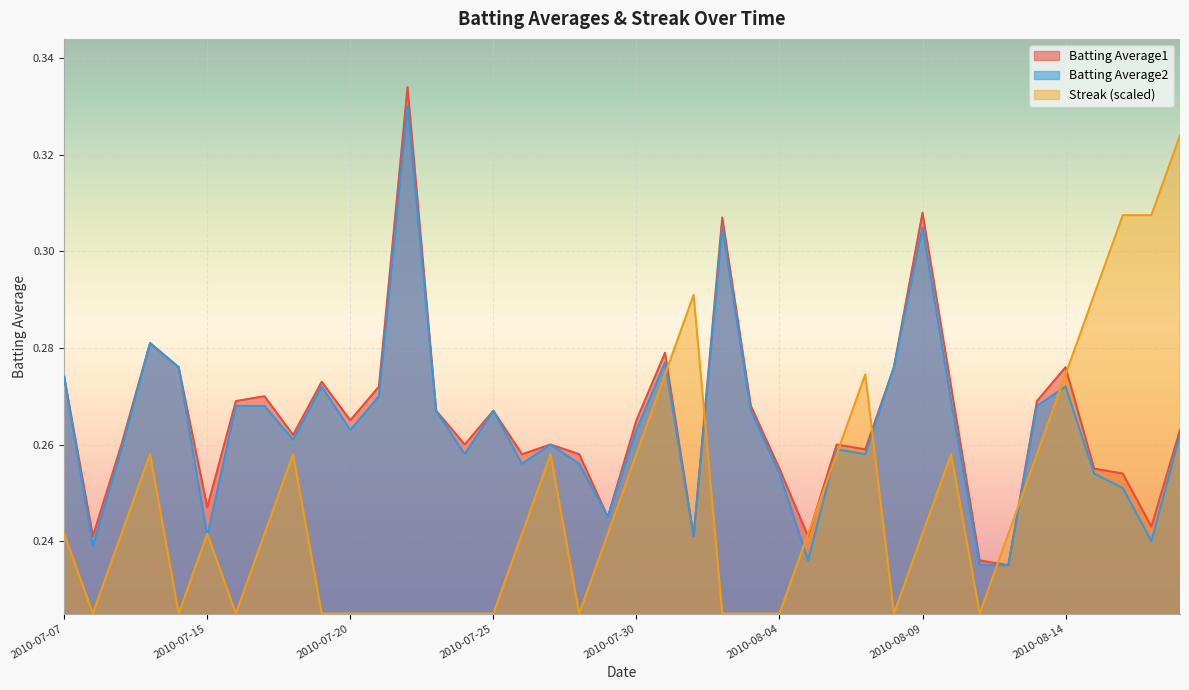

The value of Streak at 2010-07-20 is 0.2. True or false?

True